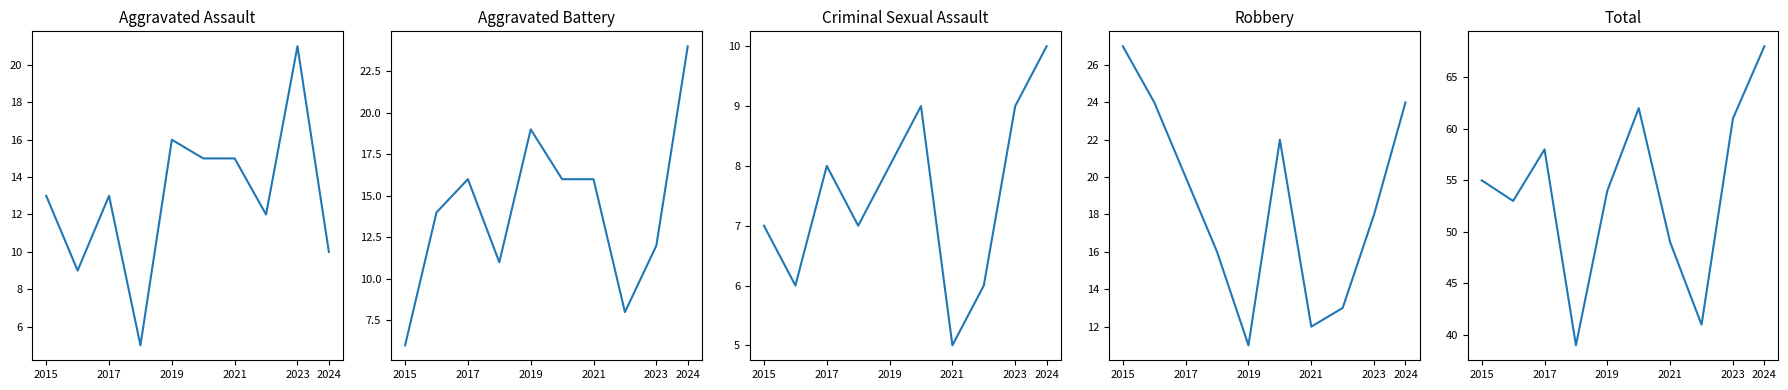

In Criminal Sexual Assault, how many points are lower than both neighbors (excluding endpoints)?

3